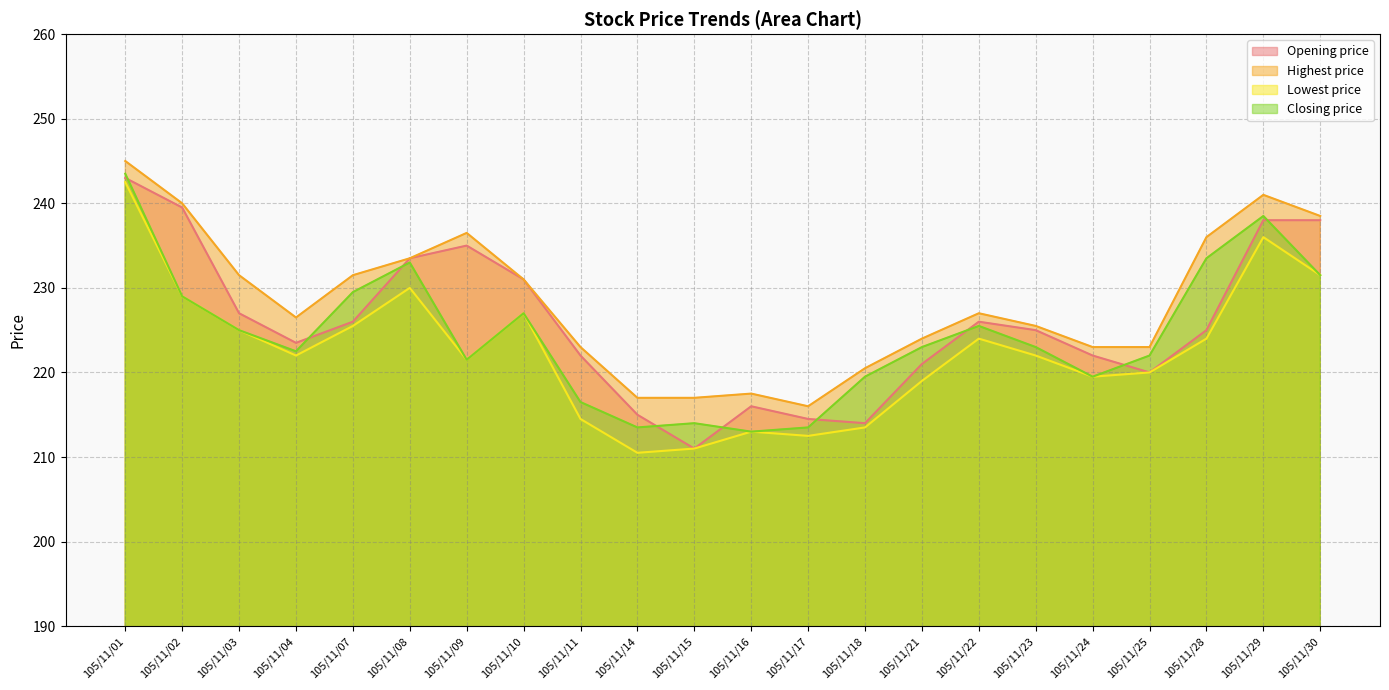

Is it true that Closing price equals 128.7 at 105/11/28?

False